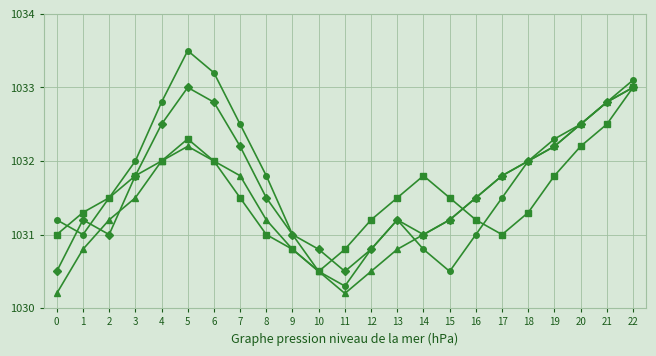

At which category is the sum across all series the highest?

22